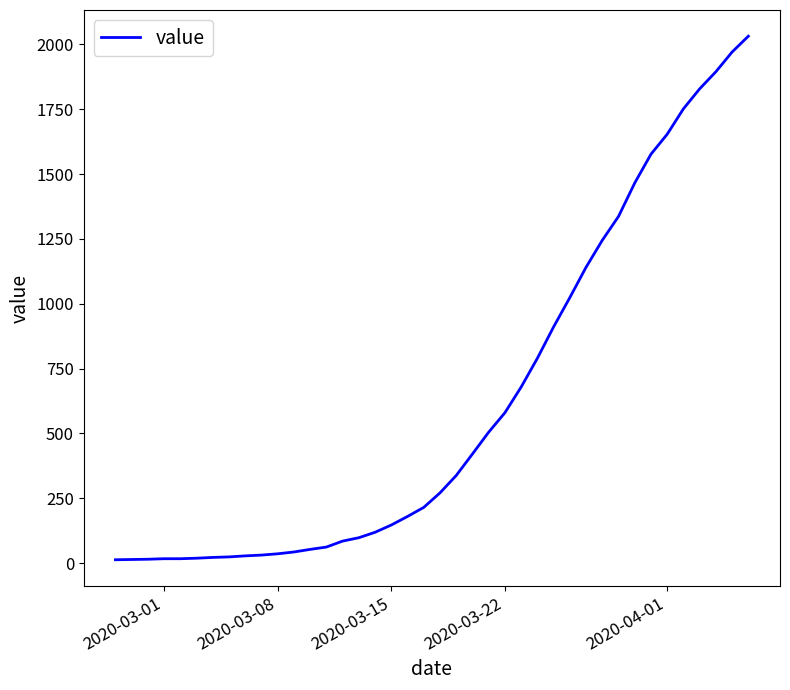

What is the maximum value shown in the chart?

2032